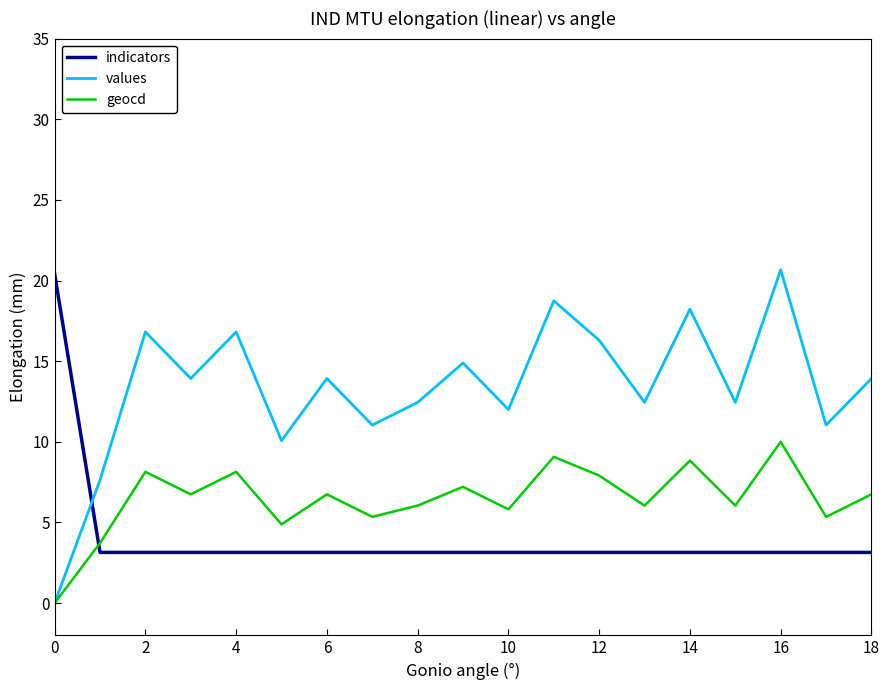

Which series has the largest total across all categories?

values